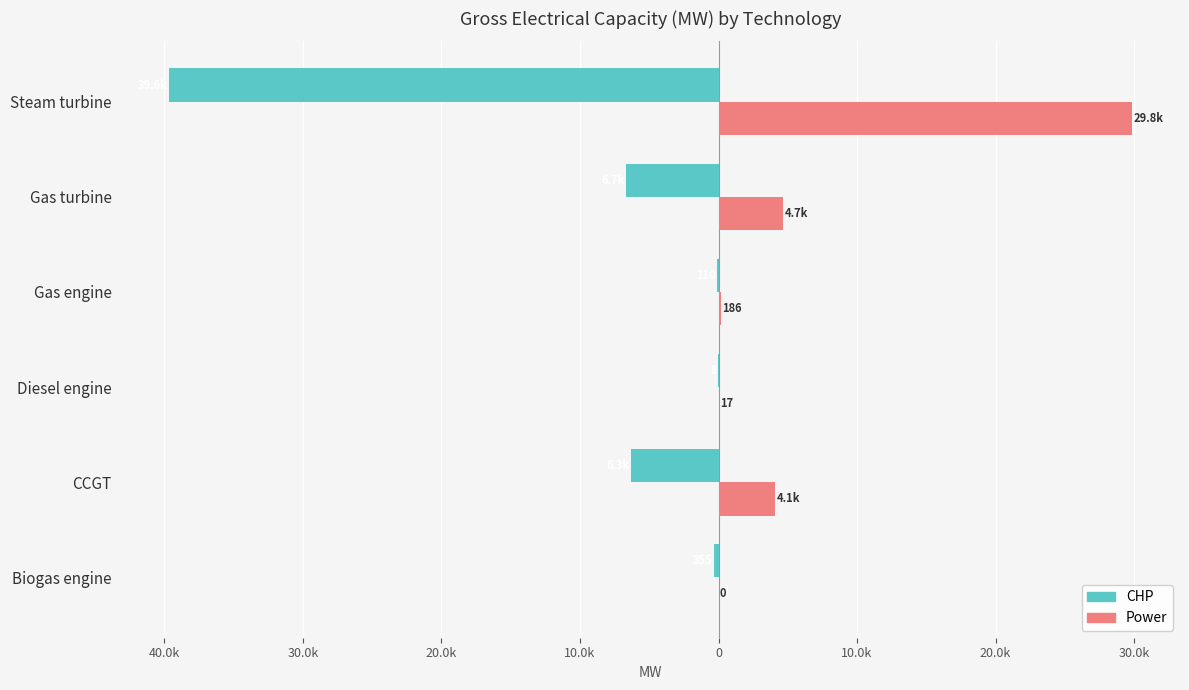

What is the greatest value displayed?

29844.1